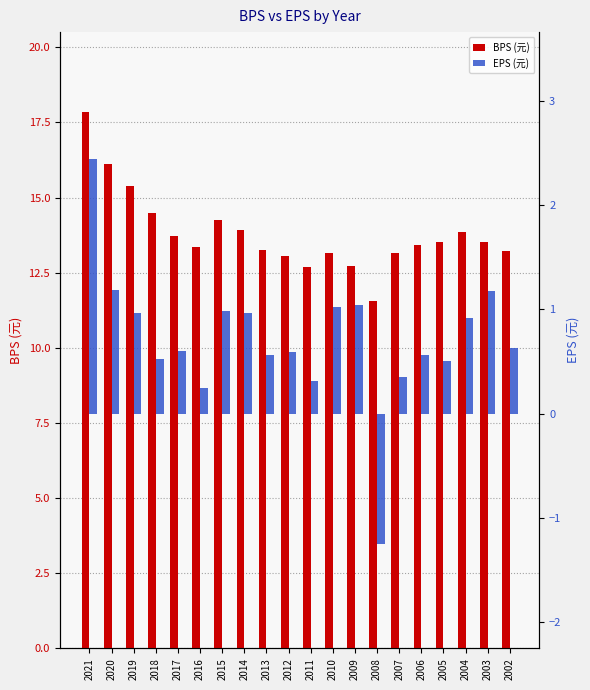

Is it true that BPS (元) equals 13.1 at 2012?

True